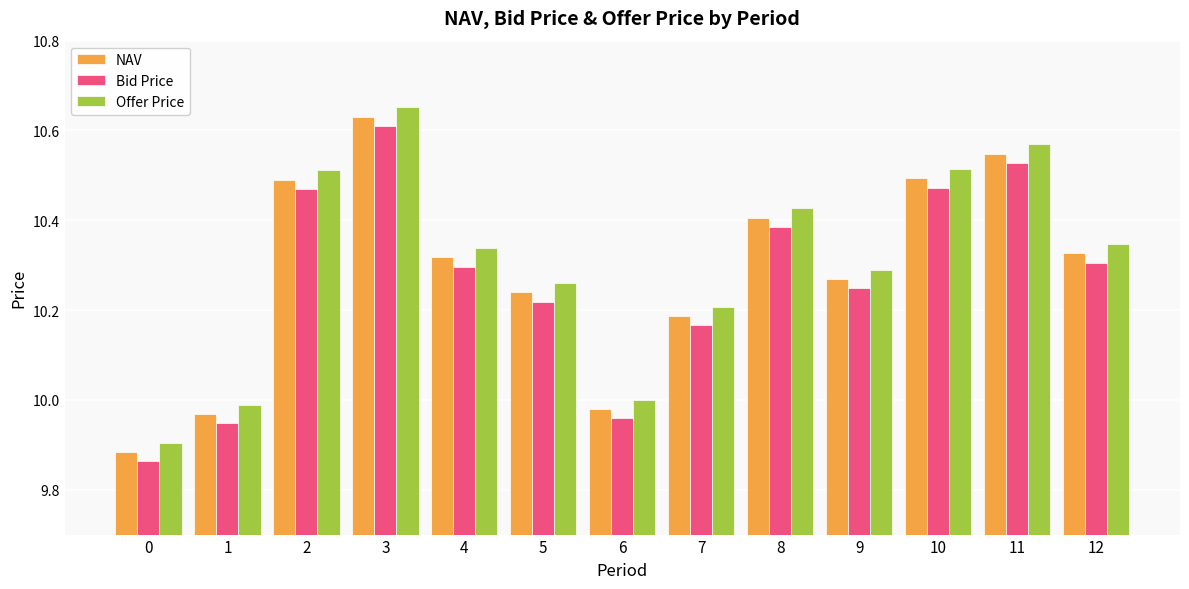

Which series changed the most between 6 and 10?

Offer Price